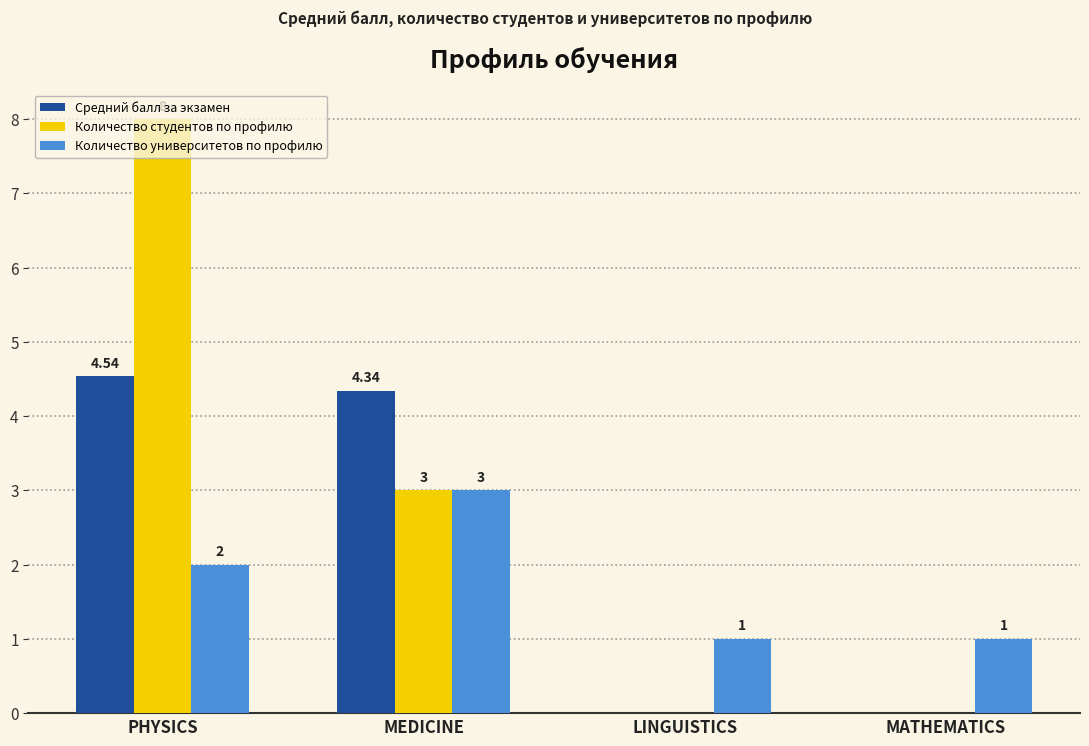

The Количество студентов по профилю series shows -2.8 at MATHEMATICS. True or false?

False